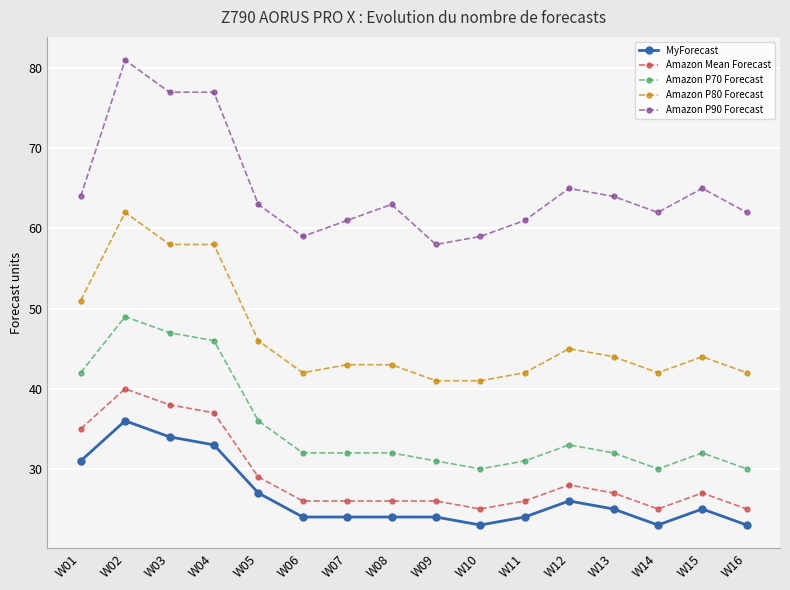

Where is the first local maximum for Amazon P80 Forecast?

W02